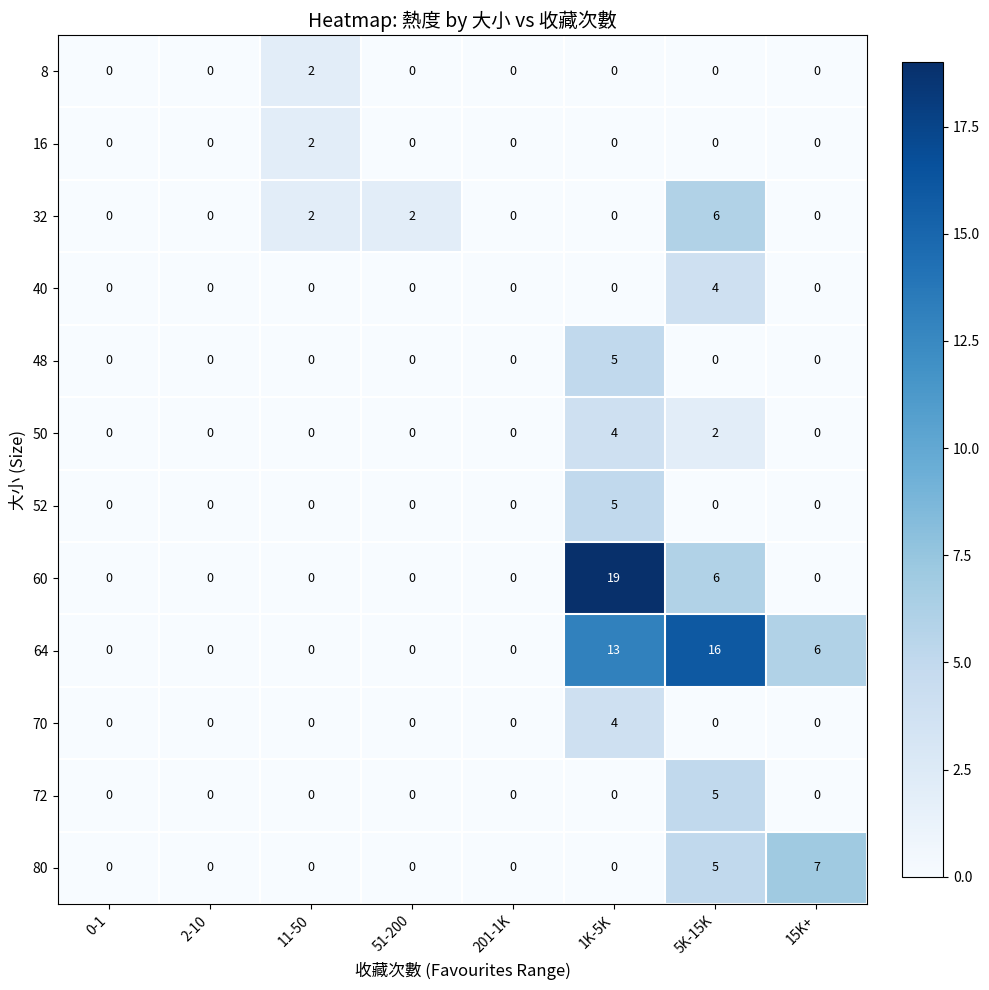

What is the maximum value for 32?

6